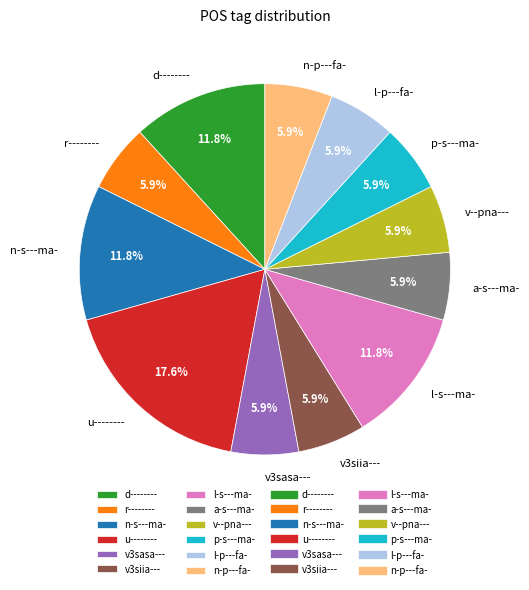

Does d-------- account for over 50% of the chart?

No